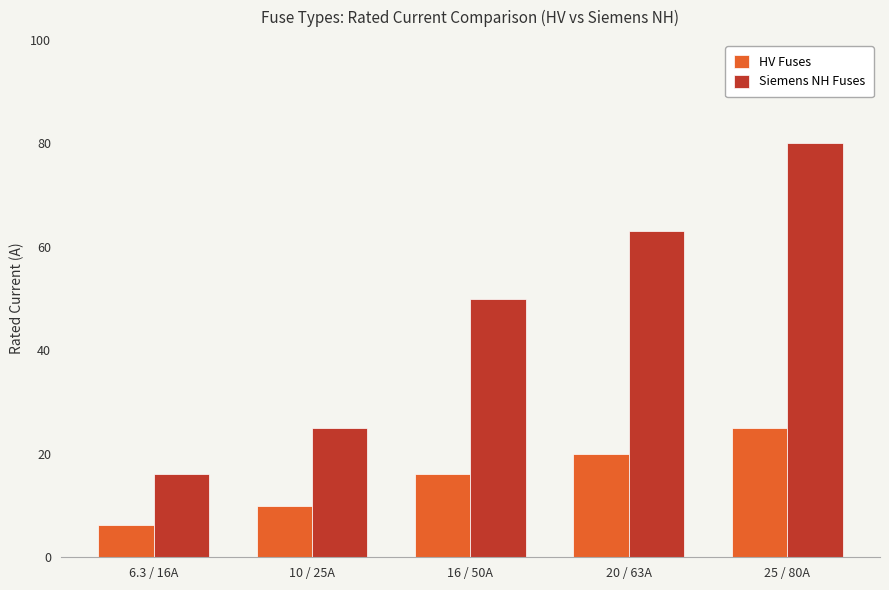

Which category has the highest value in the HV Fuses series?

25 / 80A